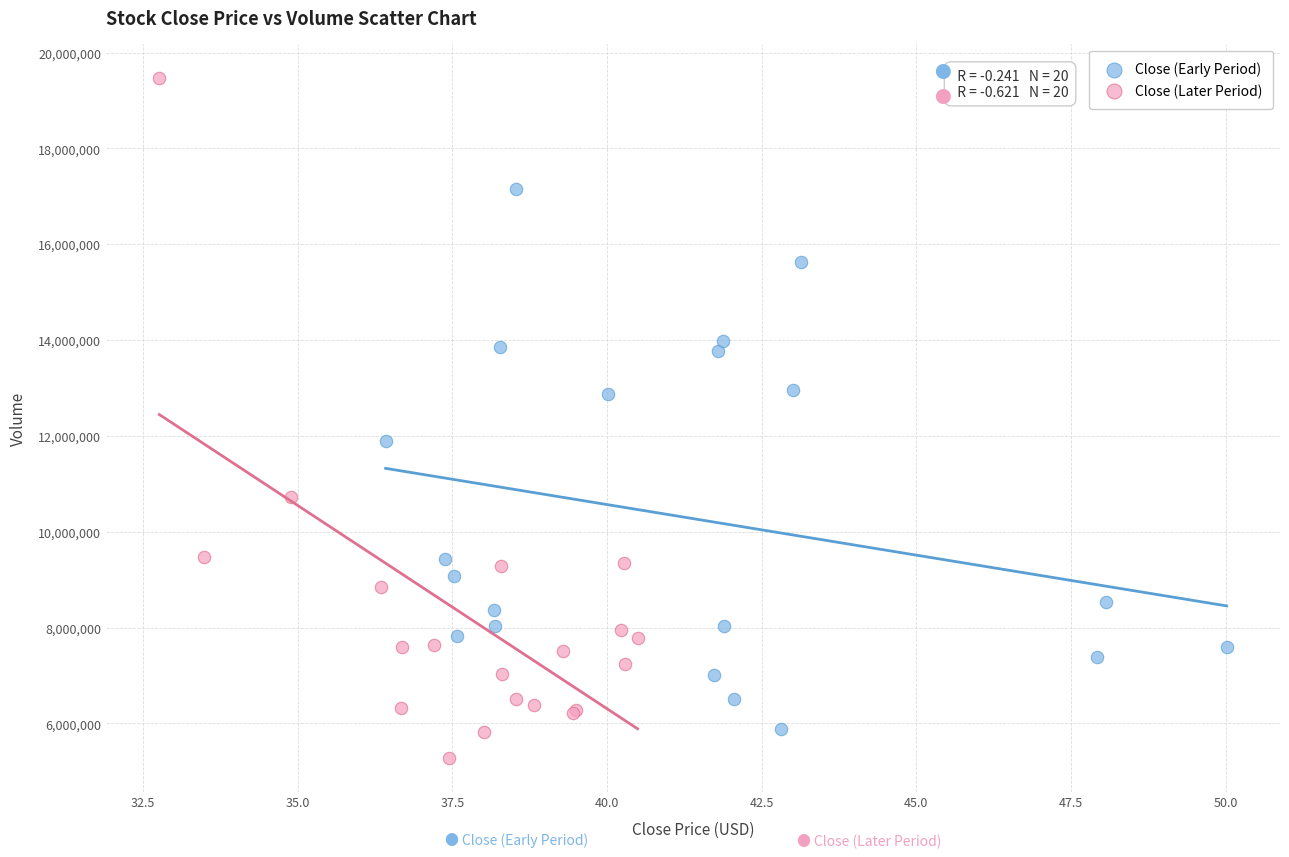

Which series has the widest spread of Y values?

Close (Later Period)